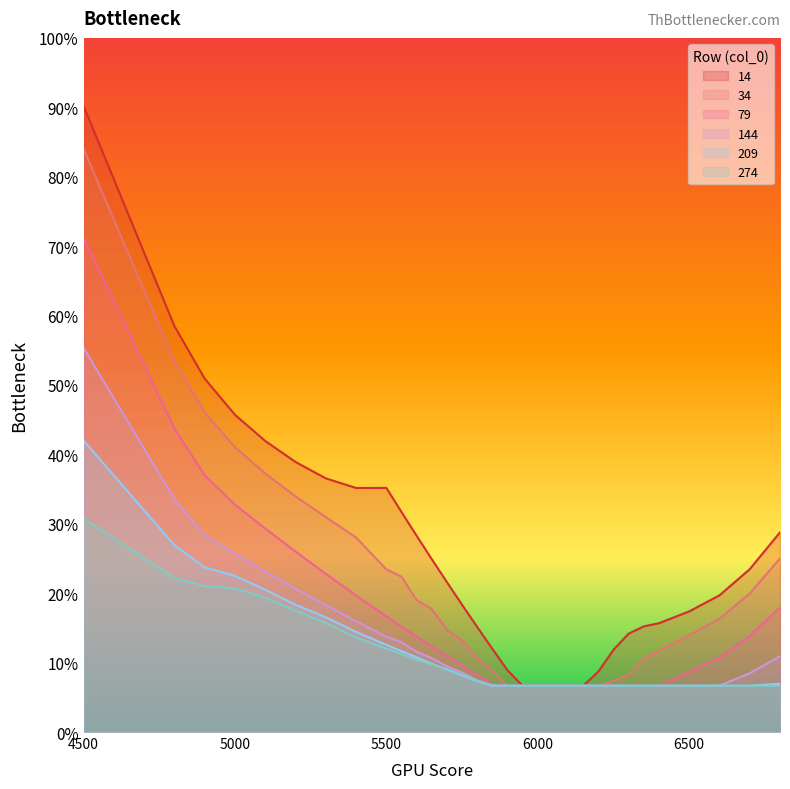

What is the minimum value shown in the chart?

0.1